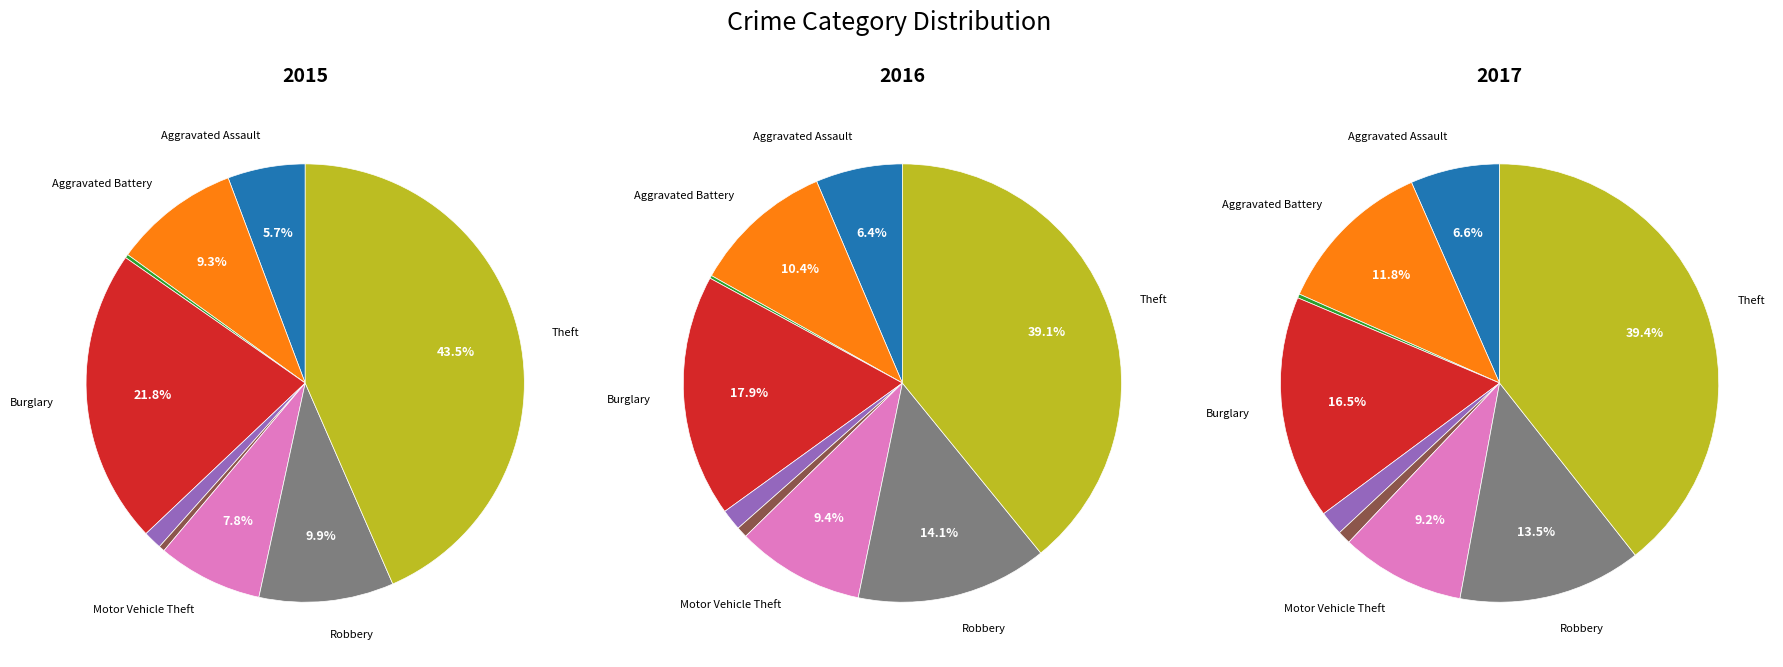

To the nearest percent, what is the combined percentage of Theft and Criminal Sexual Assault?

41%